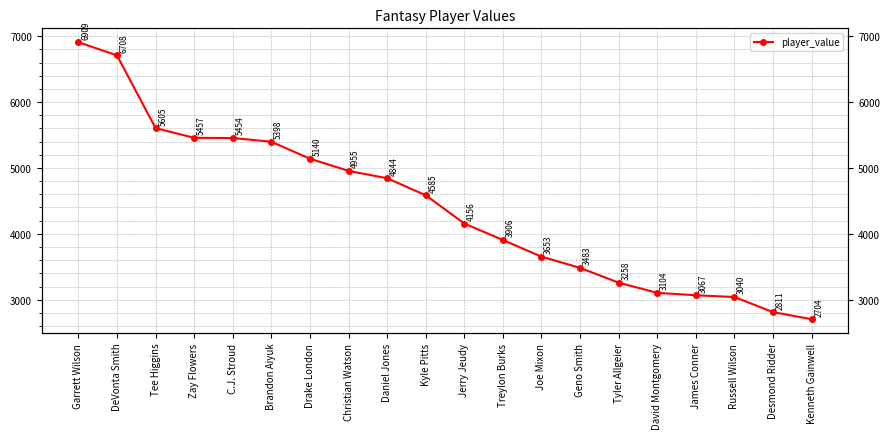

What is the difference between the maximum and minimum values?

4205